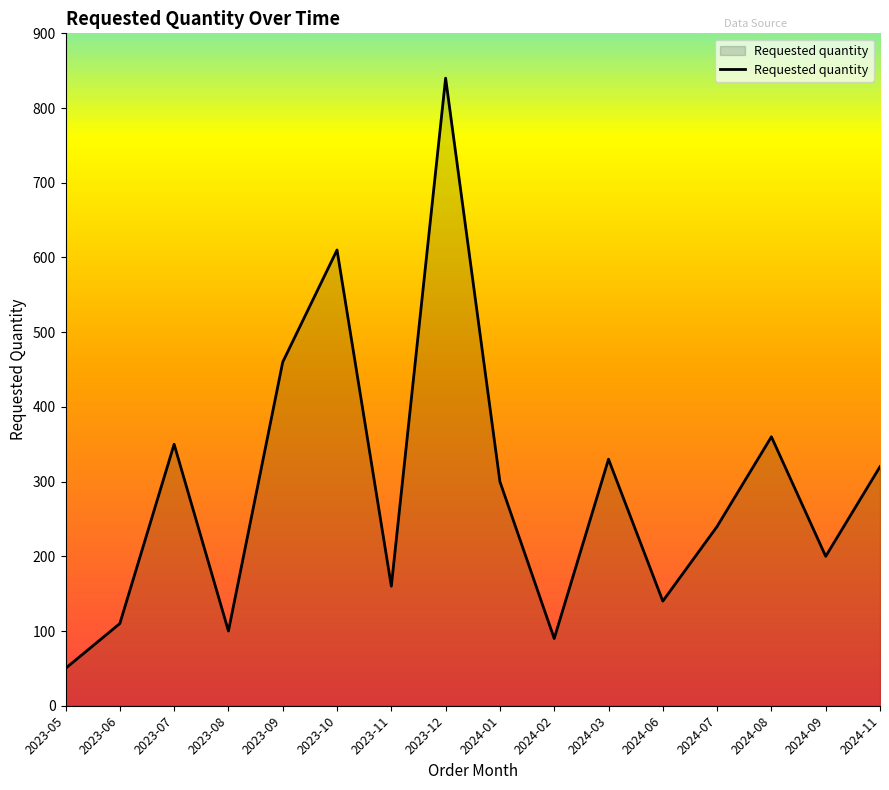

Where does the data first go above 300?

2023-07